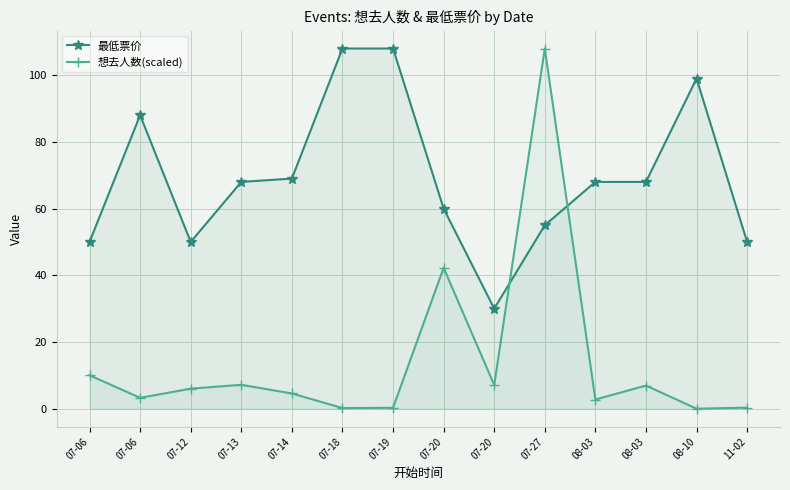

The value of 想去人数(scaled) at 07-20 is 11.5. True or false?

False